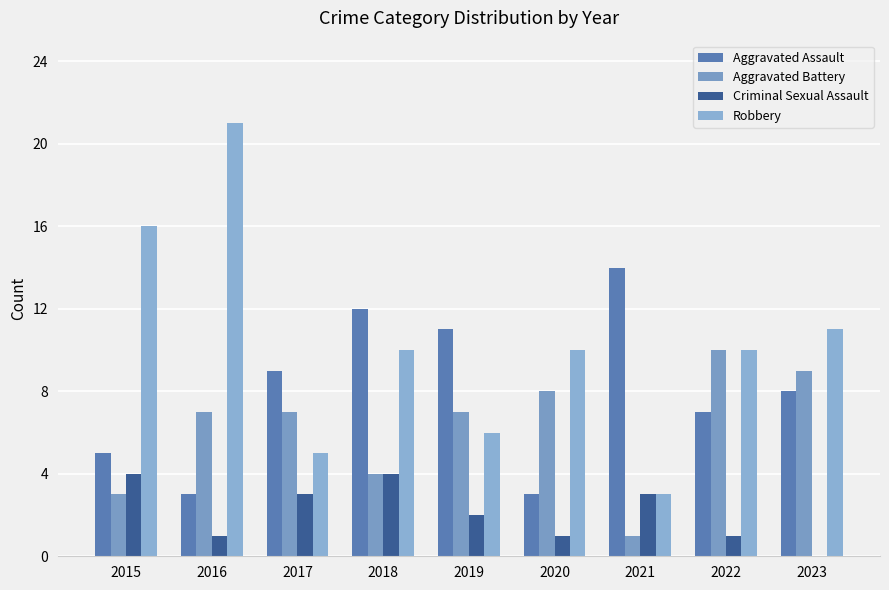

What is the difference between the Robbery values at 2019 and 2020?

4